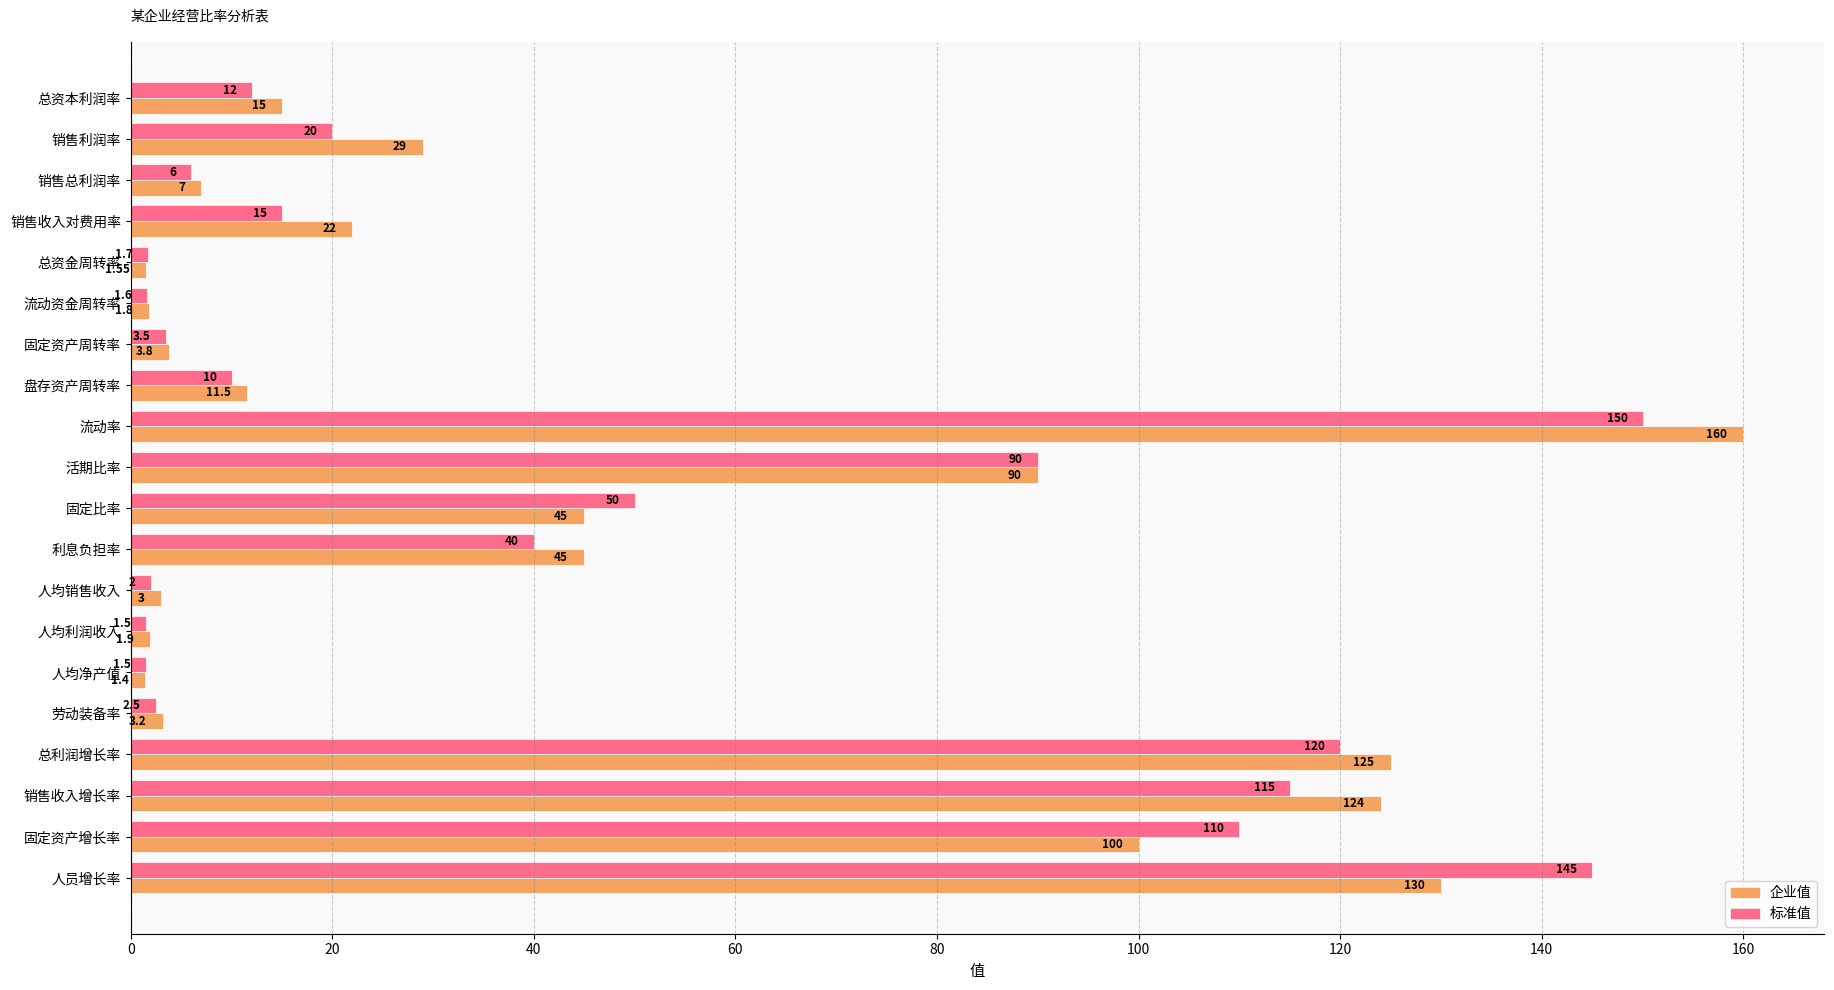

How many distinct data groups are displayed?

2